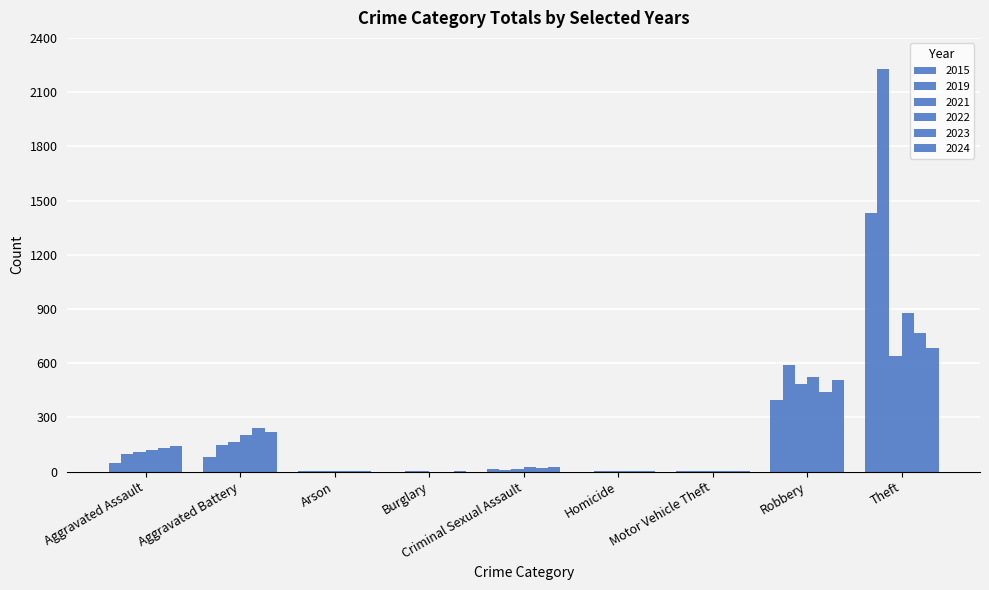

Are the bars grouped side by side (vs. stacked)?

Yes